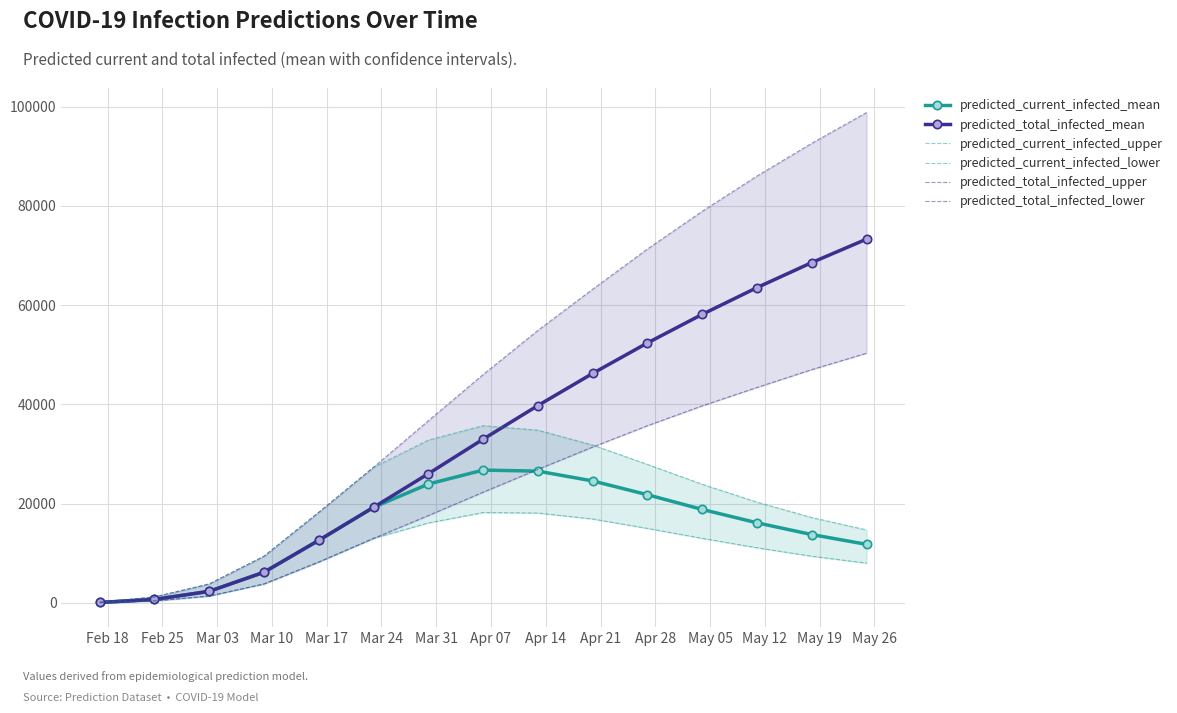

How many lines are shown in the chart?

6